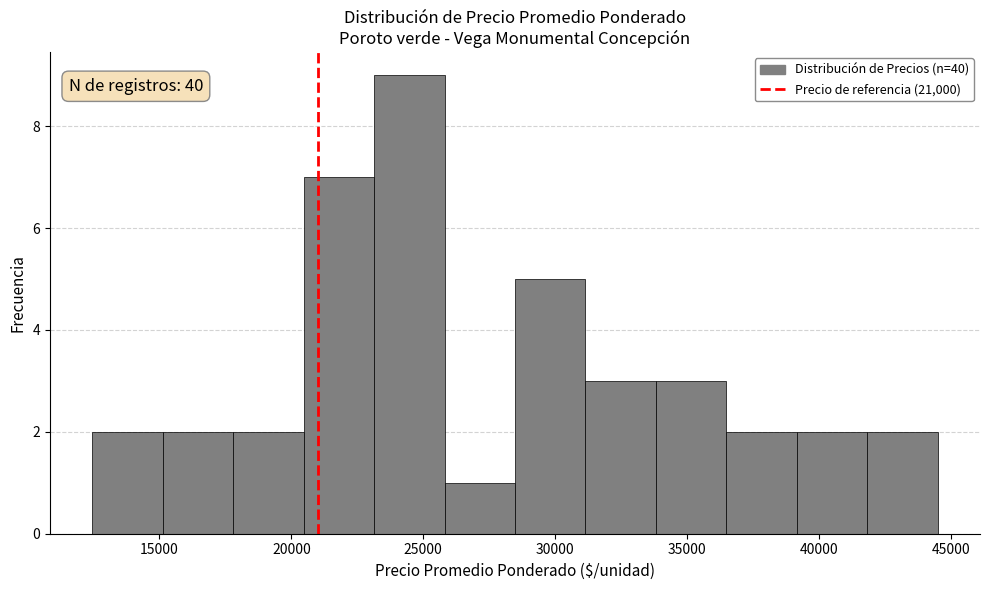

Over which range of the x-axis is the bar tallest?

23000 to 26000